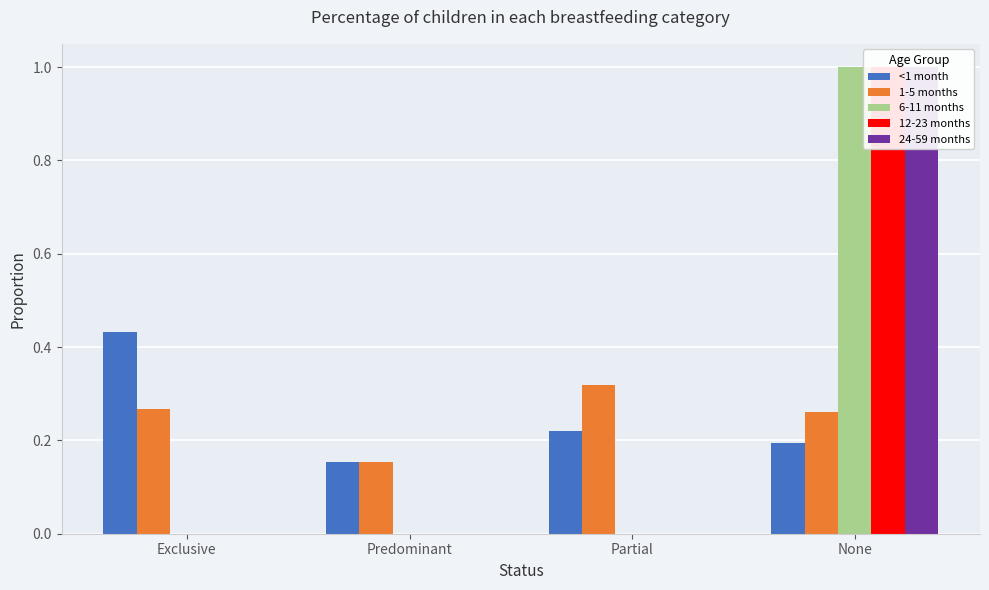

Which category has the lowest value in the 1-5 months series?

Predominant